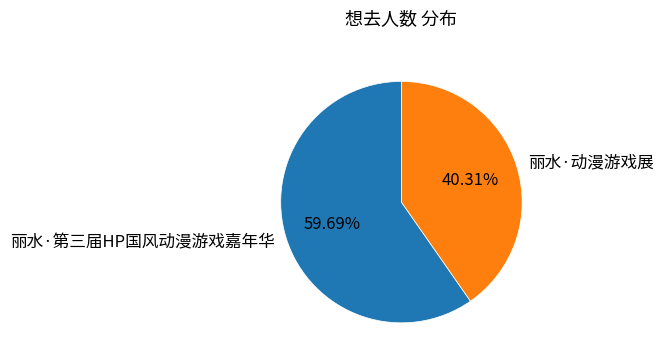

Which slice is the smallest?

丽水·动漫游戏展